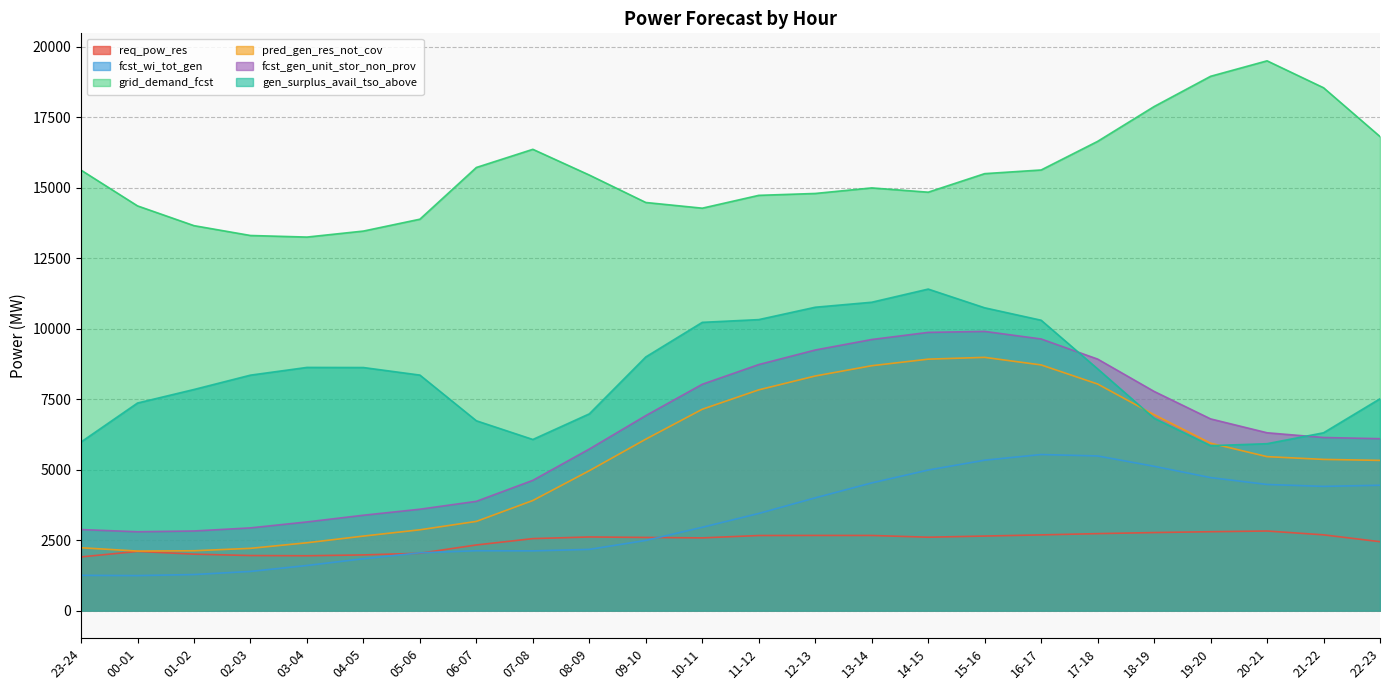

What are all the series names shown in the legend?

req_pow_res, fcst_wi_tot_gen, grid_demand_fcst, pred_gen_res_not_cov, fcst_gen_unit_stor_non_prov, gen_surplus_avail_tso_above